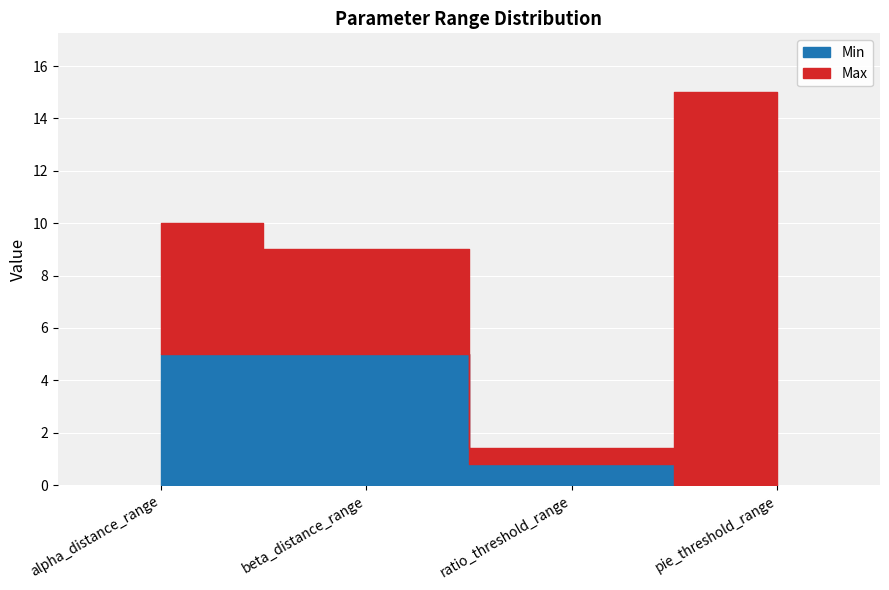

At which category is the sum across all series the highest?

alpha_distance_range